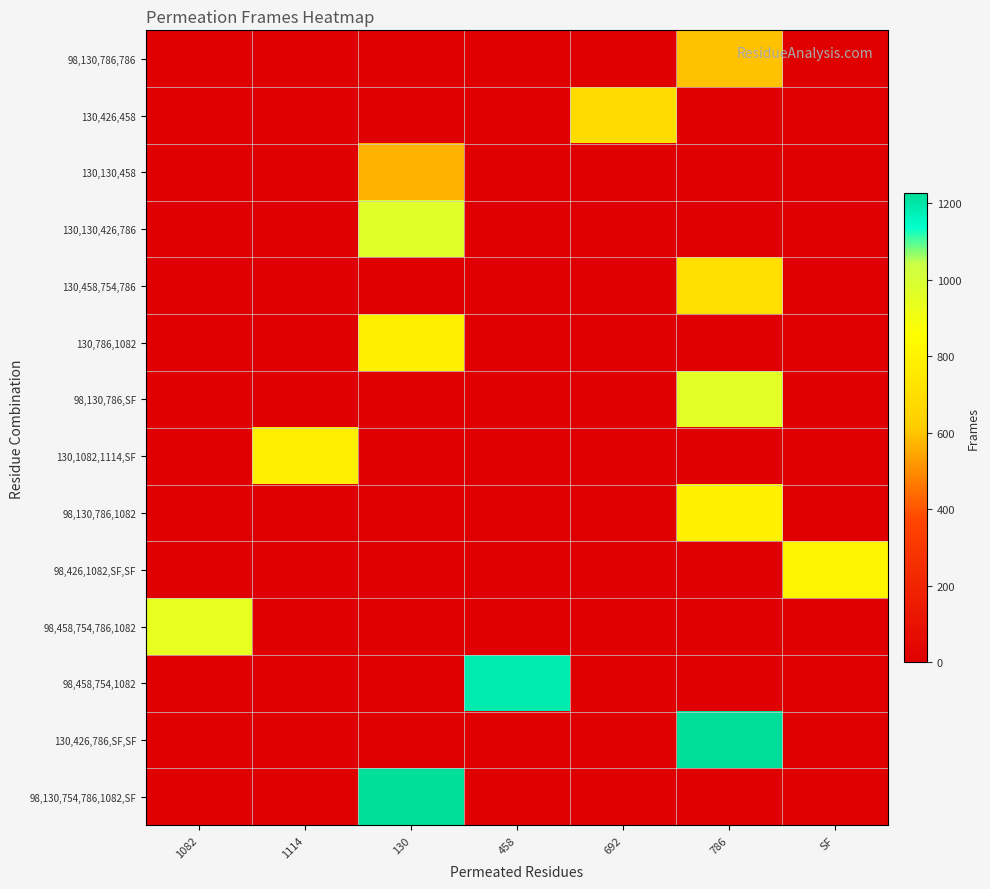

At which category does the chart reach its minimum across all series?

1082